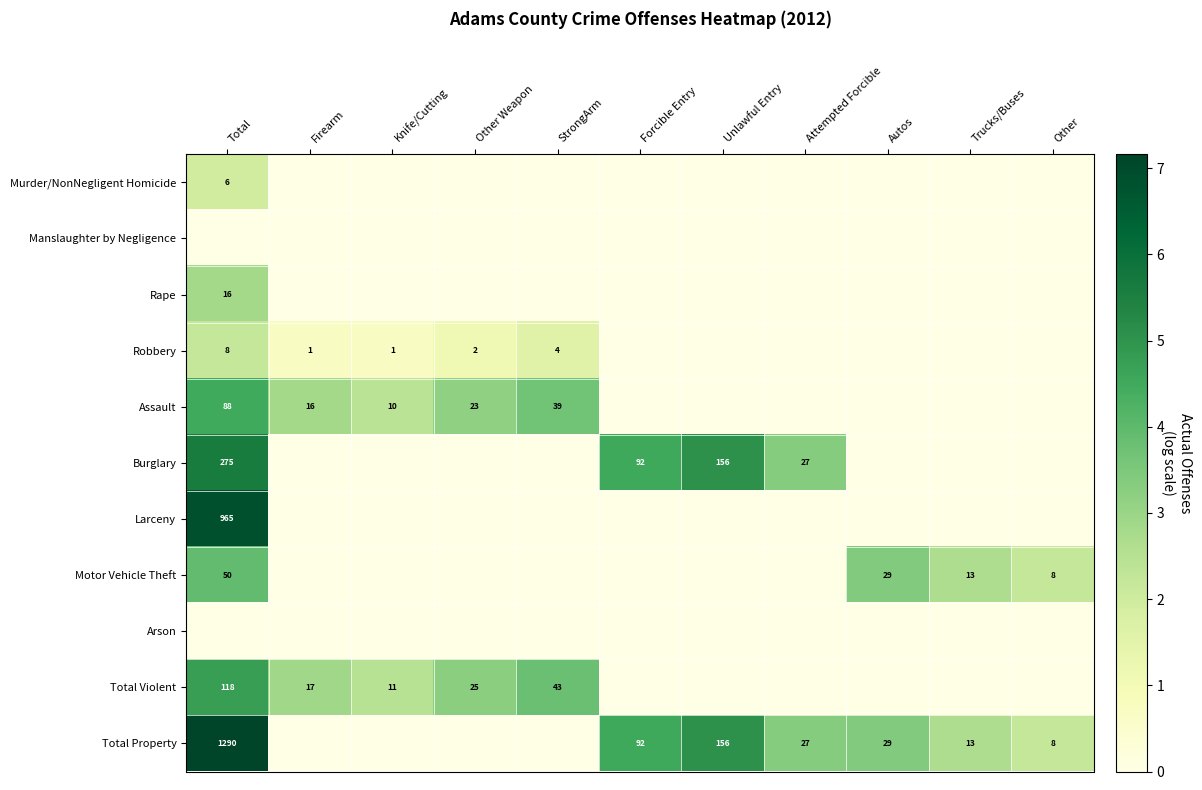

The Burglary series shows 27 at Attempted Forcible. True or false?

True